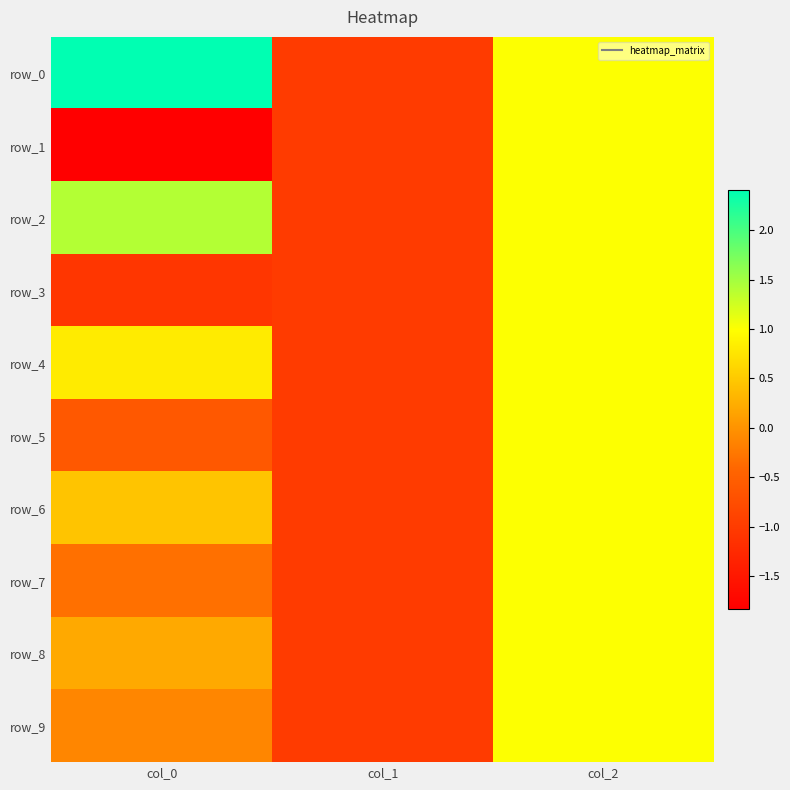

Which series has the largest total across all categories?

row_0